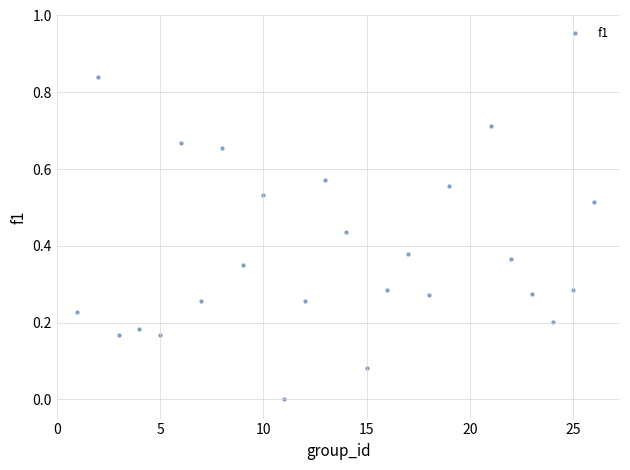

What is the range of X values (max minus min)?

25.0